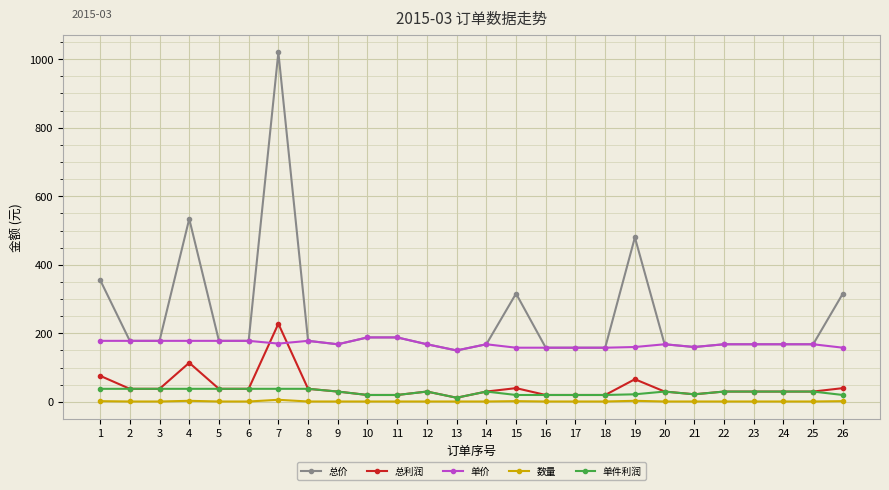

True or false: 单件利润 and 总价 intersect in this chart.

False